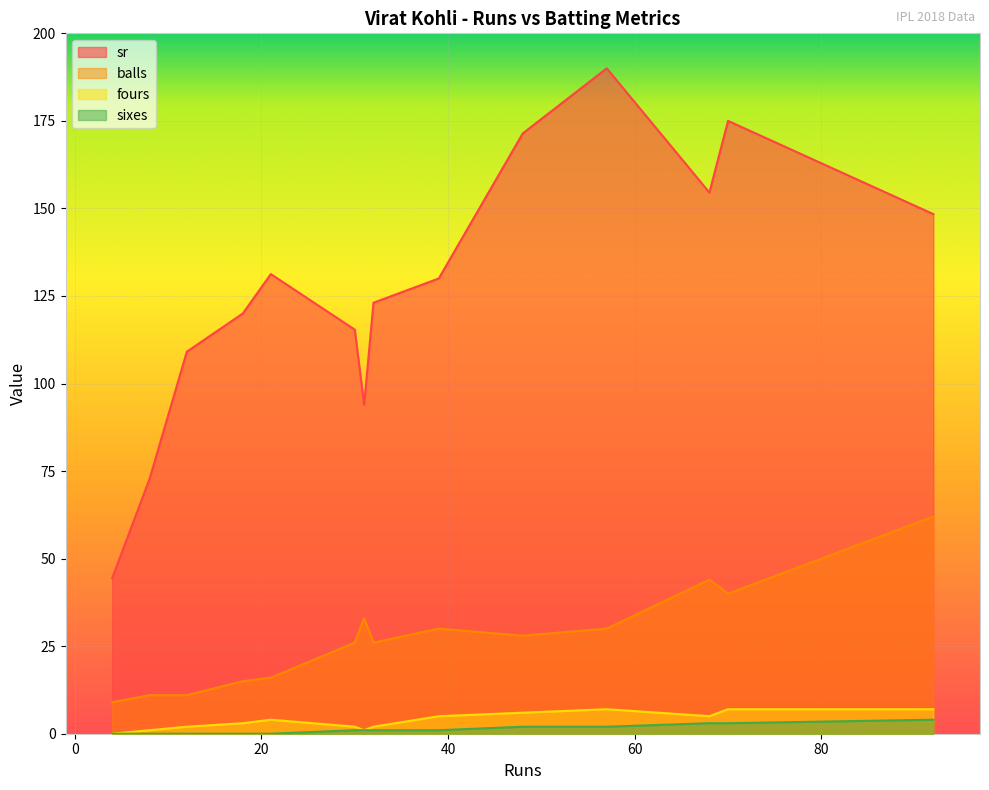

How many lines are shown in the chart?

4